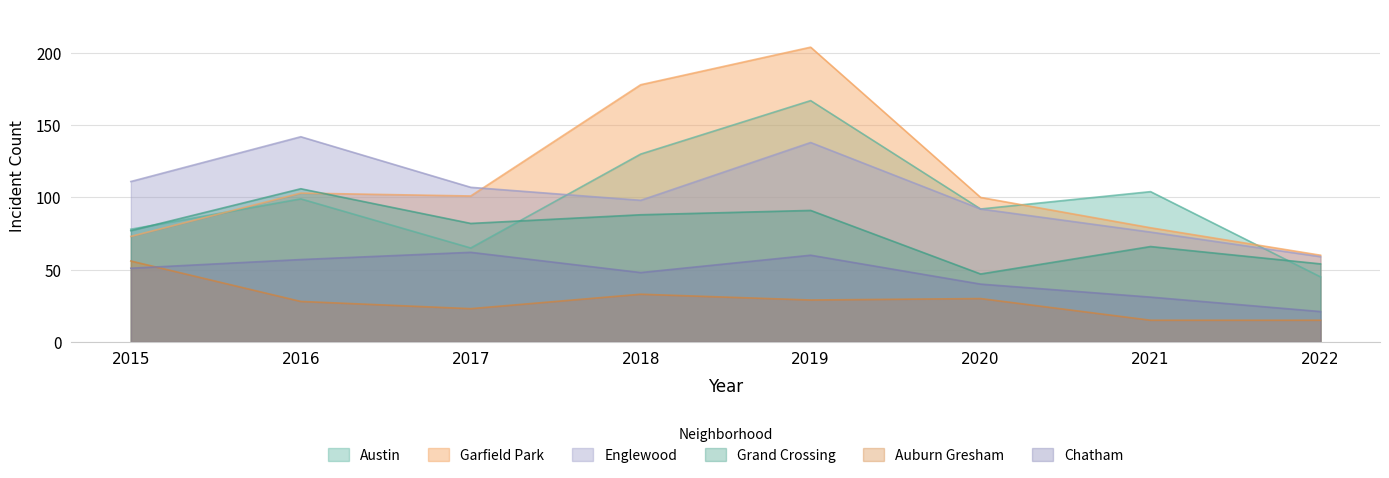

Reading left to right, list all the values displayed in this chart.

Austin: 78	99	65	130	167	92	104	45
Garfield Park: 73	103	101	178	204	100	79	60
Englewood: 111	142	107	98	138	92	76	59
Grand Crossing: 77	106	82	88	91	47	66	54
Auburn Gresham: 56	28	23	33	29	30	15	15
Chatham: 51	57	62	48	60	40	31	21